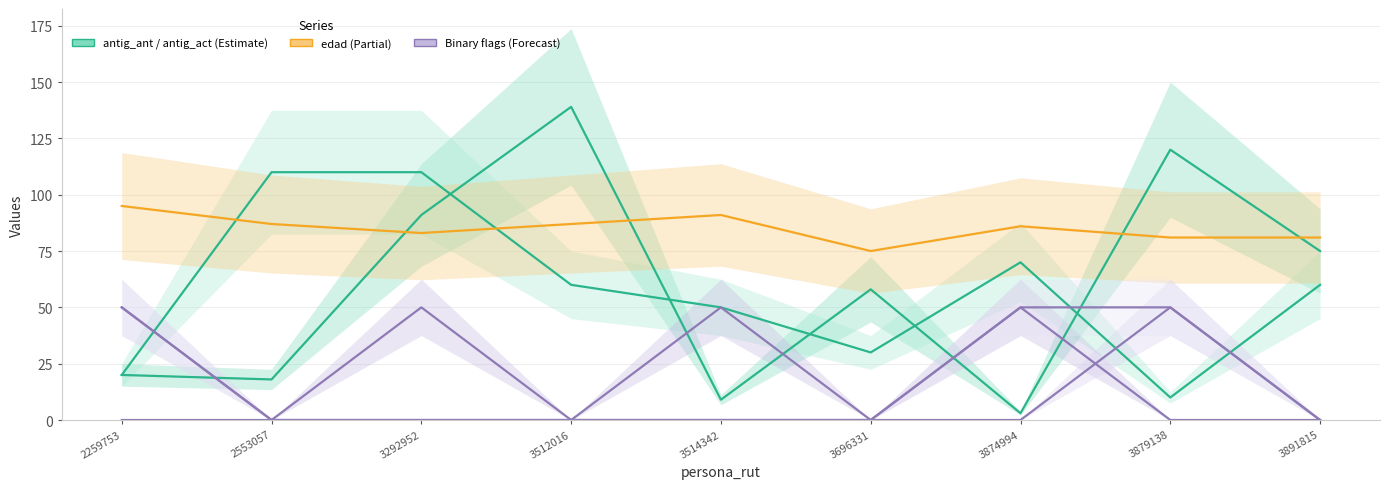

How many interior local valleys does the derco_chino_ant series have?

2